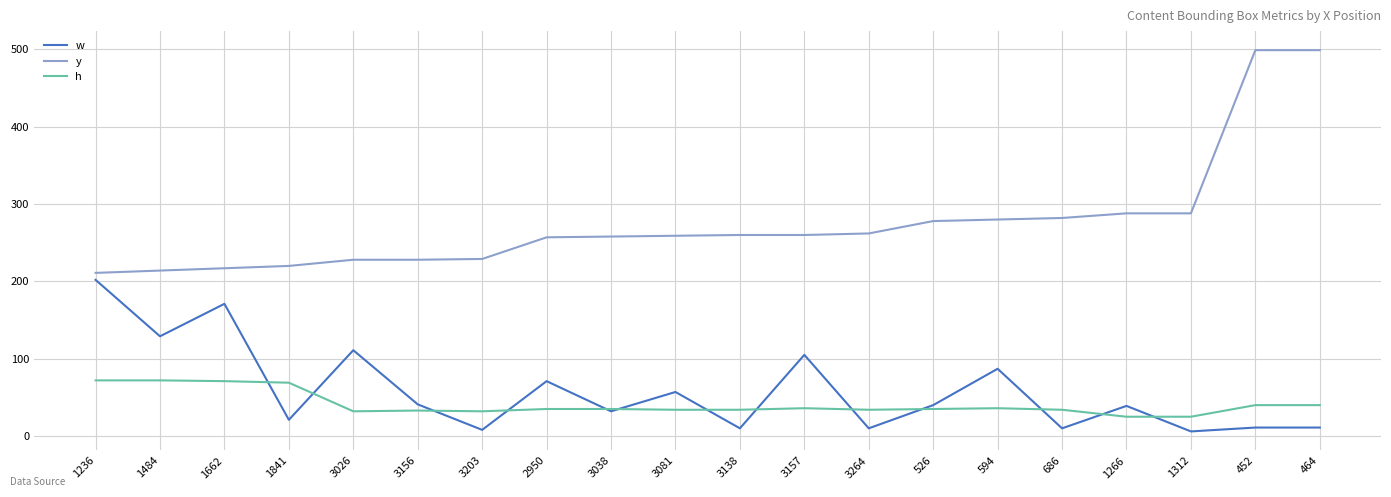

Where do w and h first cross each other?

1662 and 1841